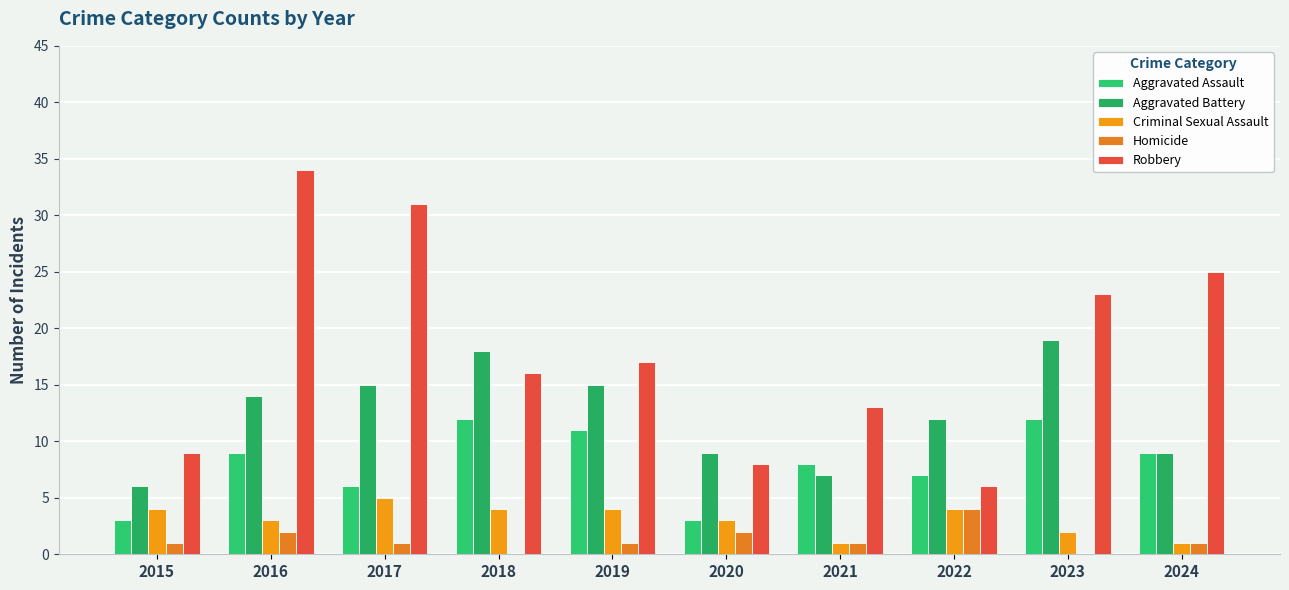

Reading left to right, extract all data points from this chart.

Aggravated Assault: 3	9	6	12	11	3	8	7	12	9
Aggravated Battery: 6	14	15	18	15	9	7	12	19	9
Criminal Sexual Assault: 4	3	5	4	4	3	1	4	2	1
Homicide: 1	2	1	0	1	2	1	4	0	1
Robbery: 9	34	31	16	17	8	13	6	23	25